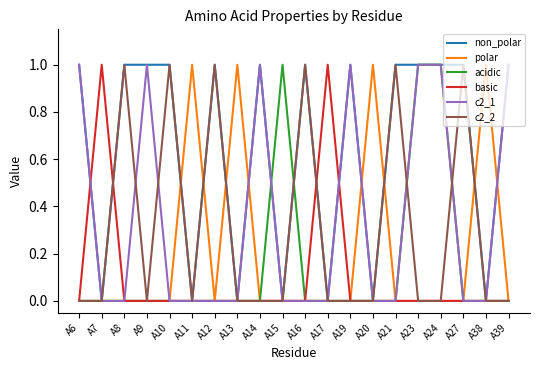

Which series has the largest total across all categories?

non_polar